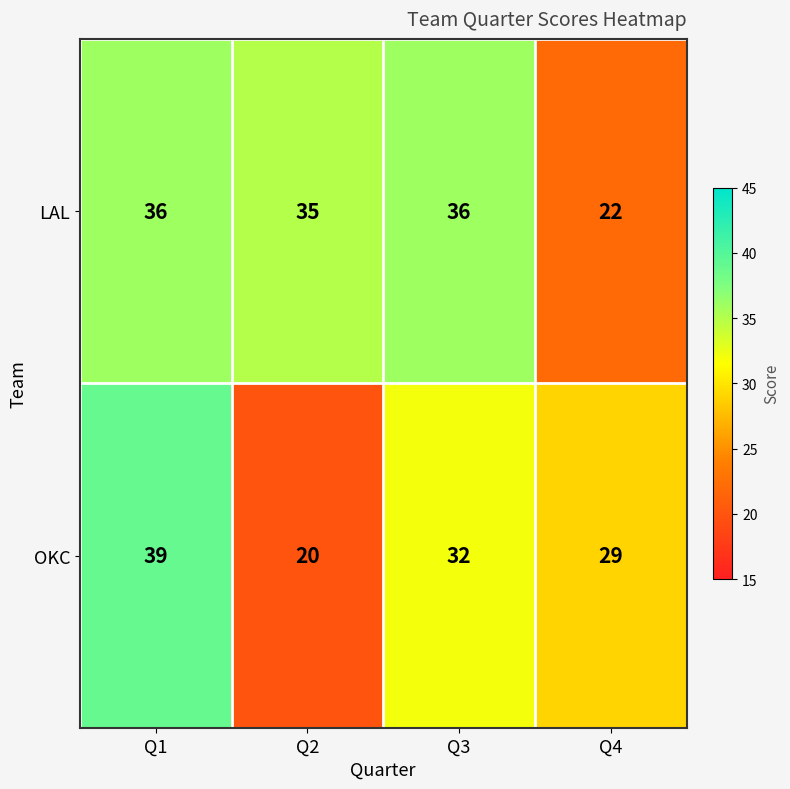

List the series in order of their peak value, lowest first.

LAL, OKC